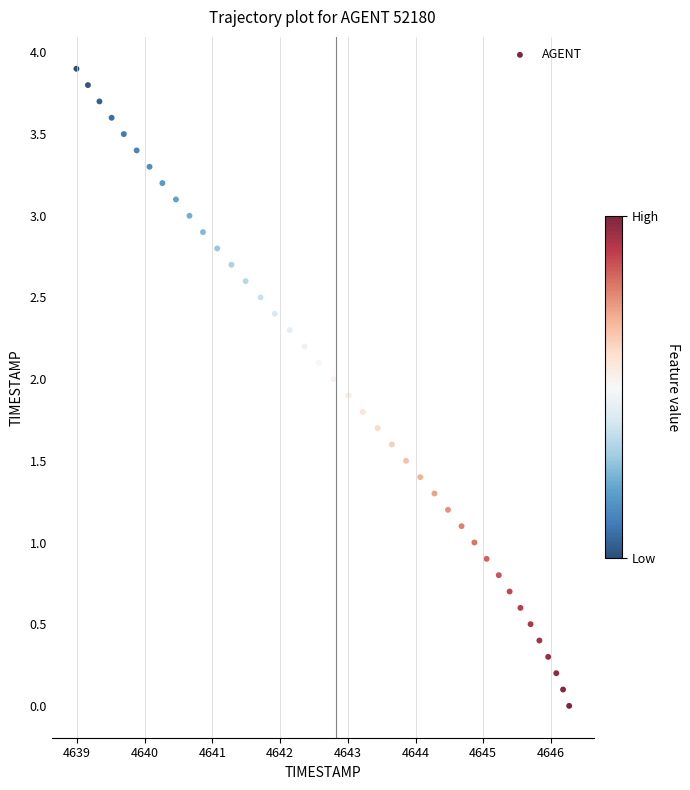

What is the range of X values (max minus min)?

7.3